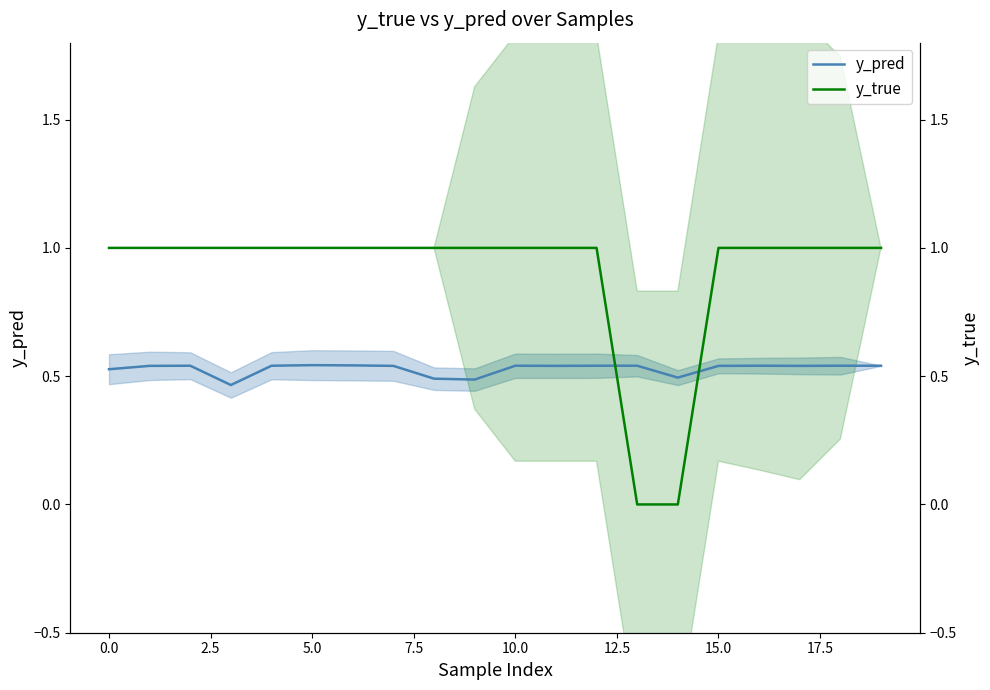

Which has a higher value, 11 or 12.5?

12.5